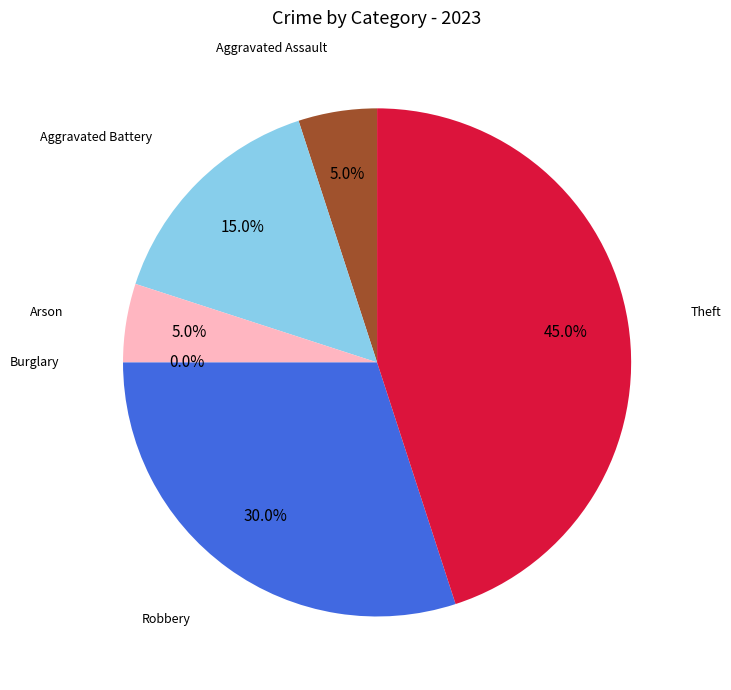

Is there any slice that represents more than half of the pie?

No